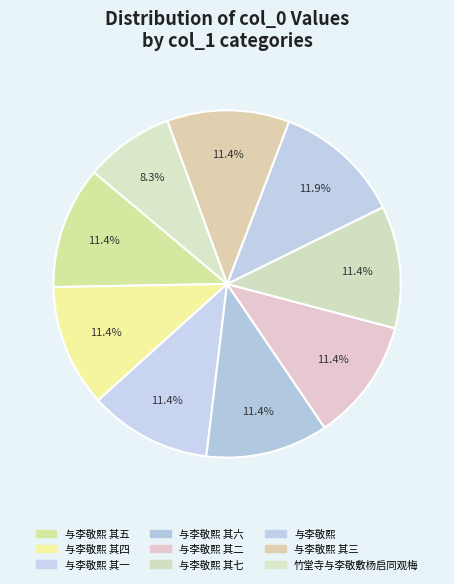

The 与李敬熙 其四 slice represents 11% of the pie. True or false?

True